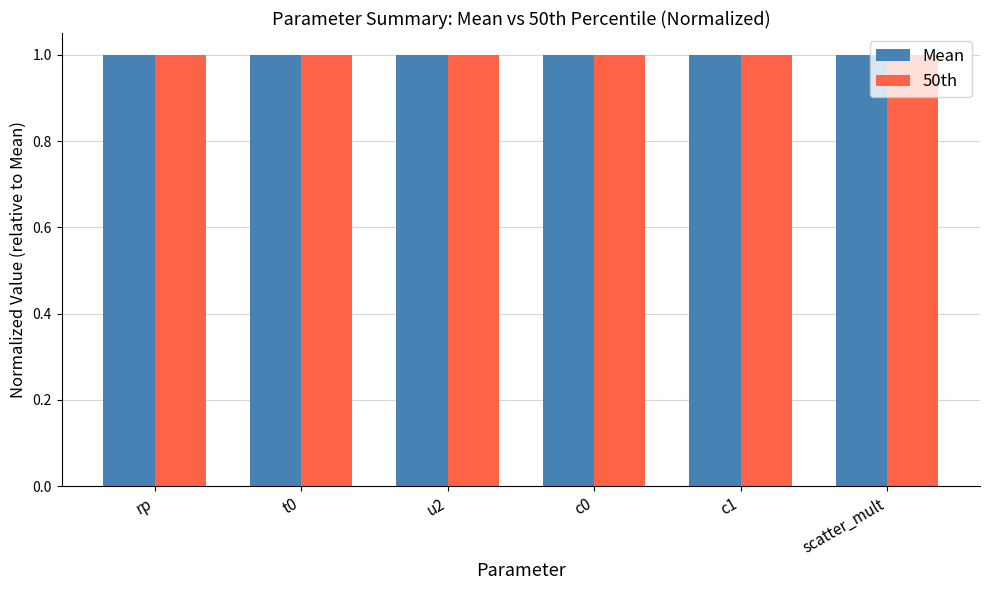

What is the total value across all series at c1?

2.0